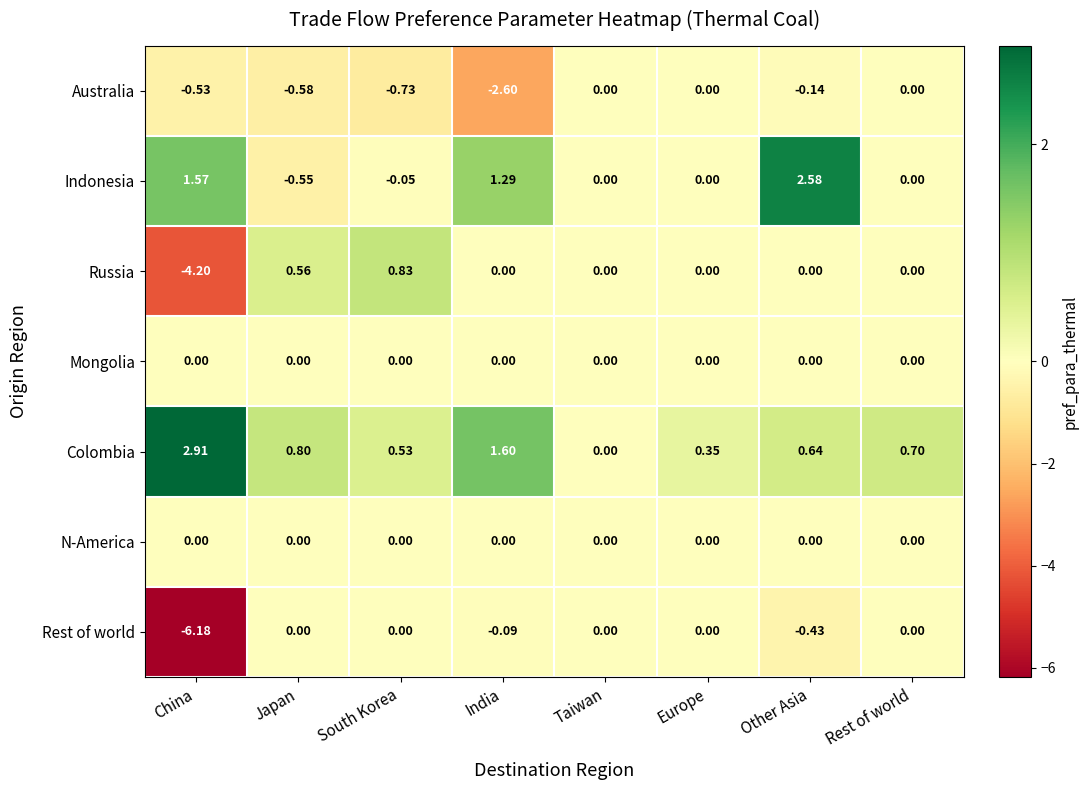

Which series changed the most between Japan and Other Asia?

Indonesia